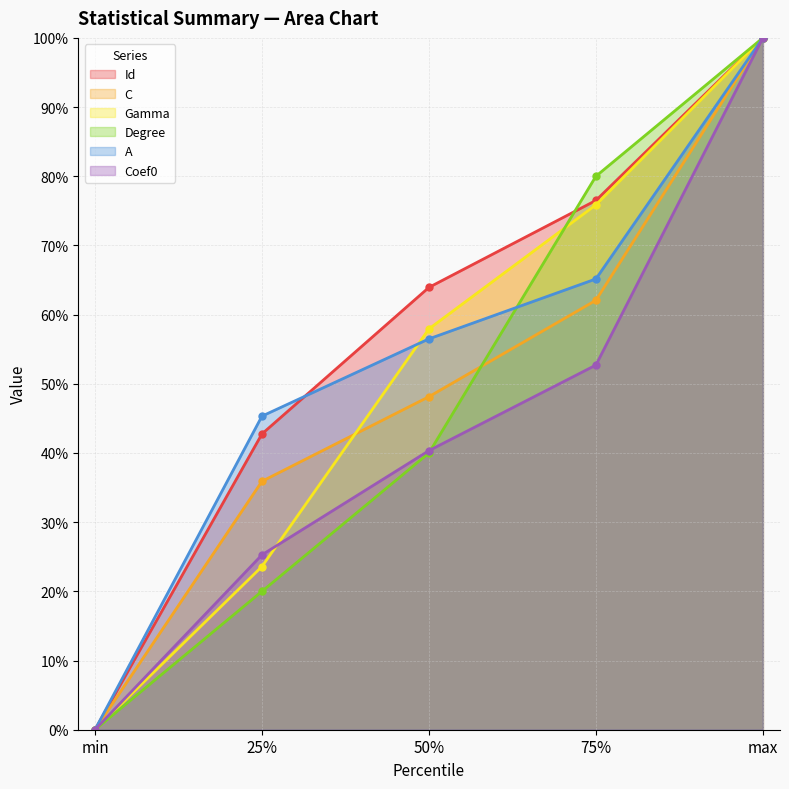

Does the chart have visible grid lines?

Yes